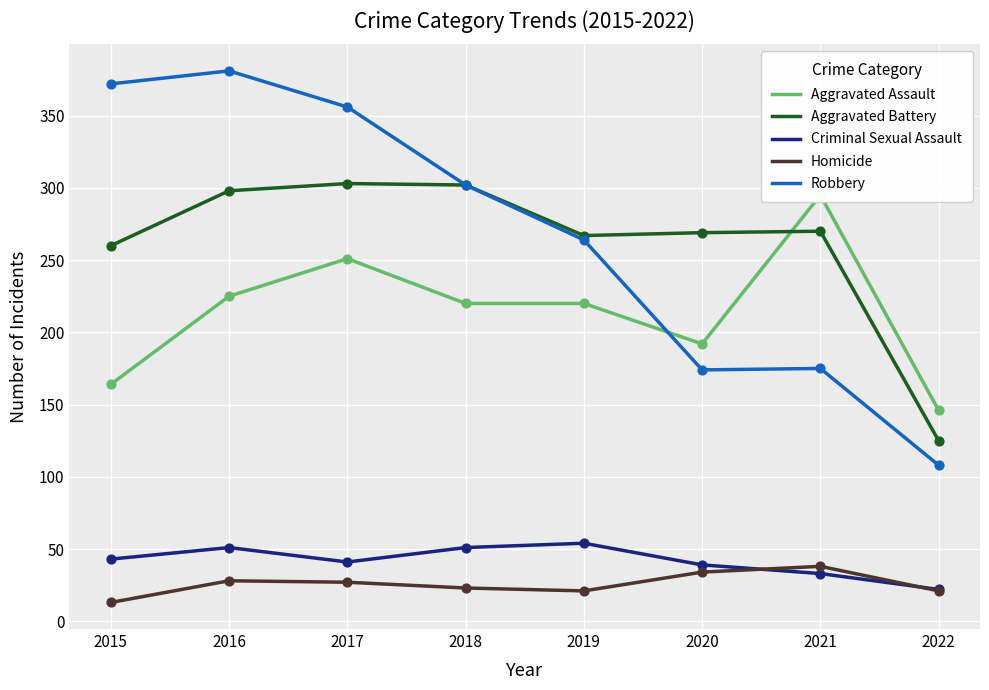

Is the value of Robbery at 2021 greater than the value of Aggravated Assault at 2015?

Yes